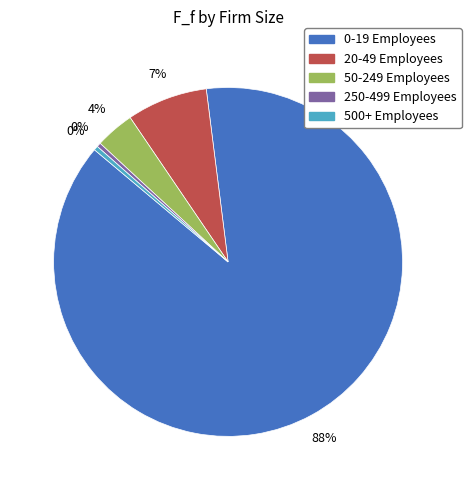

Is it true that 0-19 Employees is 88% of the pie?

True